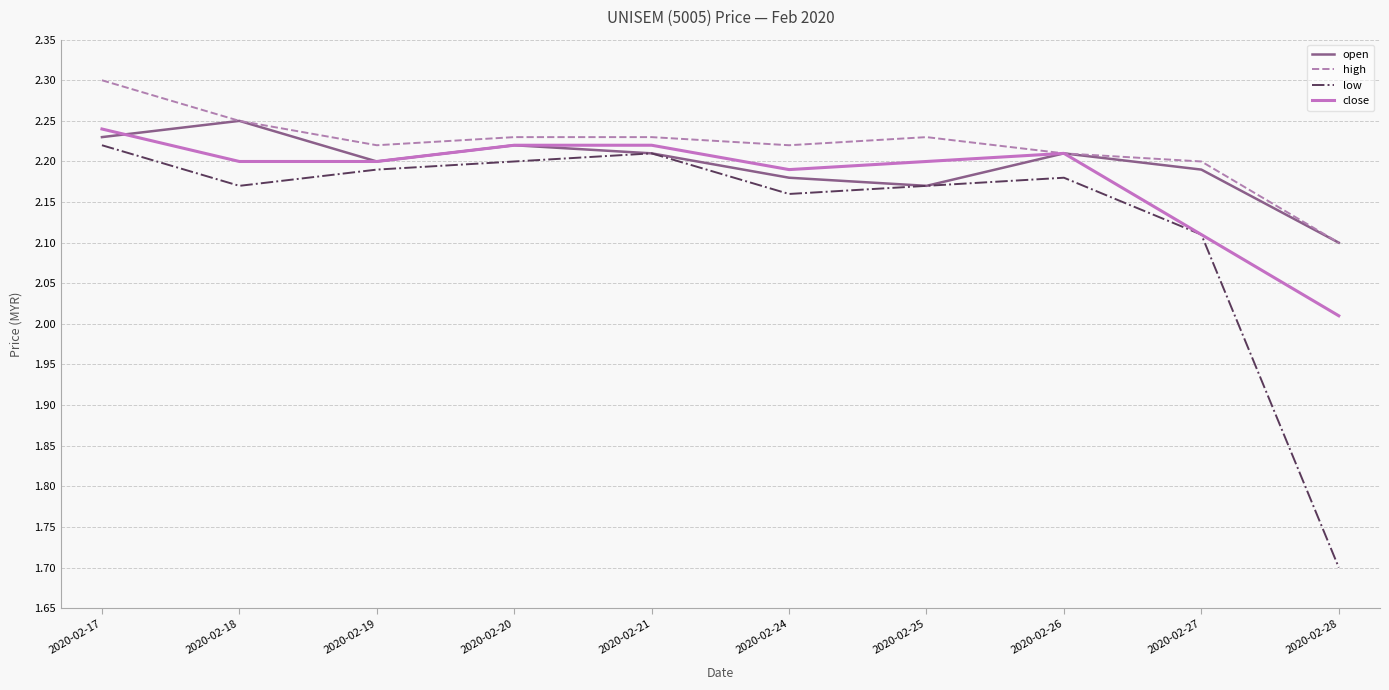

Where is low nearest to the value 1?

2020-02-28